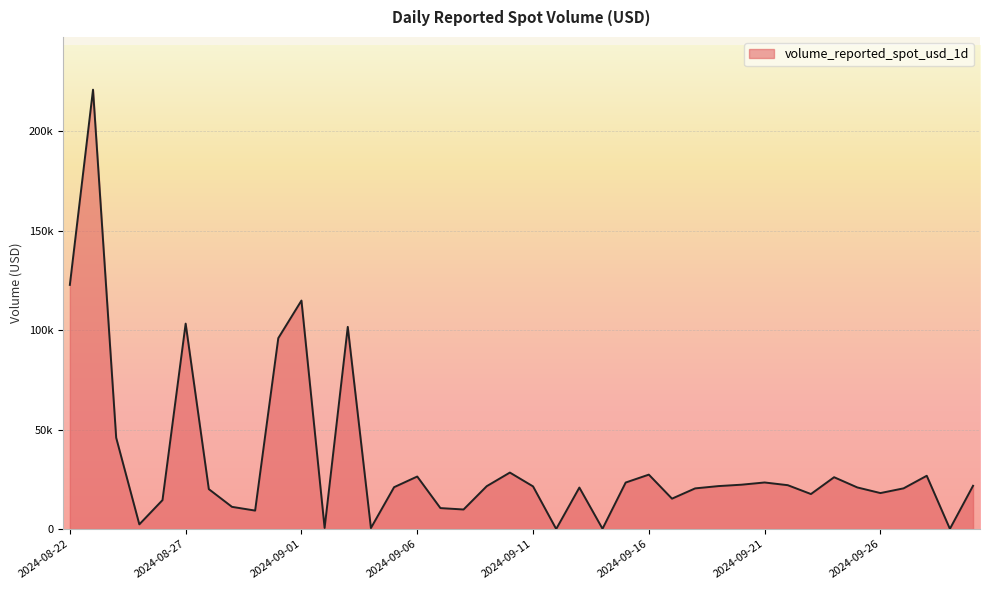

Reading left to right, extract all data points from this chart.

122834.5	221019.6	45958.2	2386.5	14590.8	103368.7	20116.3	11198.7	9318.8	96050.4	114957.9	600.3	101715.8	539.0	21087.9	26449.2	10576.2	9863.6	21587.3	28440.1	21493.6	44.4	20900.2	174.0	23426.6	27400.7	15319.2	20483.7	21629.1	22338.2	23455.9	22091.1	17639.3	26103.0	20969.5	18130.9	20503.0	26829.7	125.8	21796.4